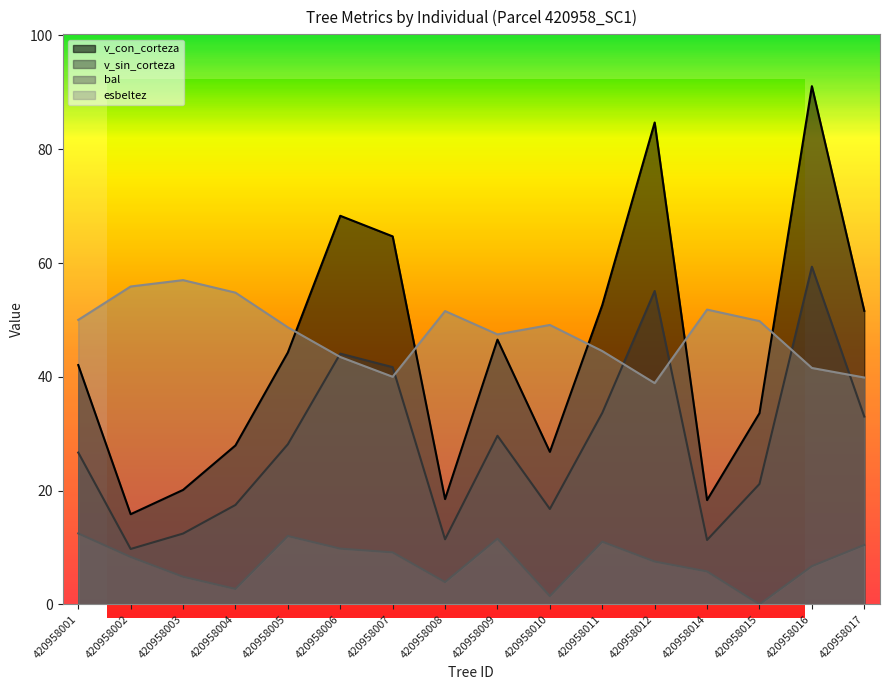

At which category is the sum across all series the highest?

420958016